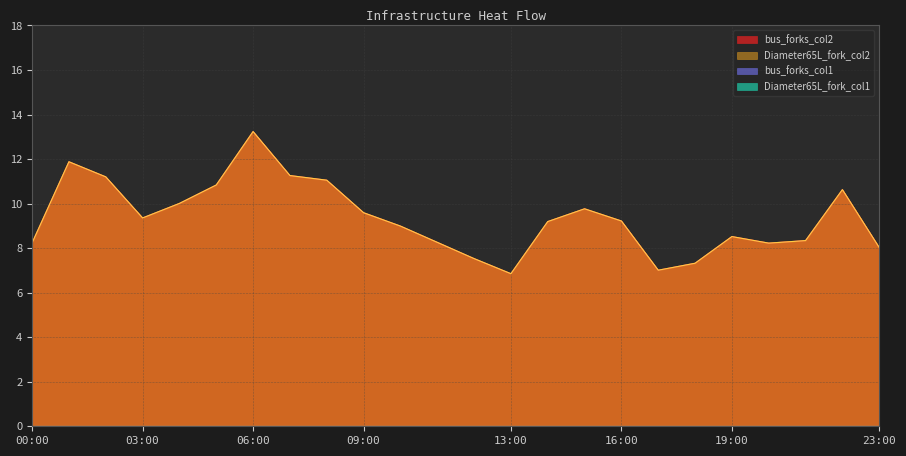

Rank the series by their maximum value, from highest to lowest.

Diameter65L_fork_col2, bus_forks_col2